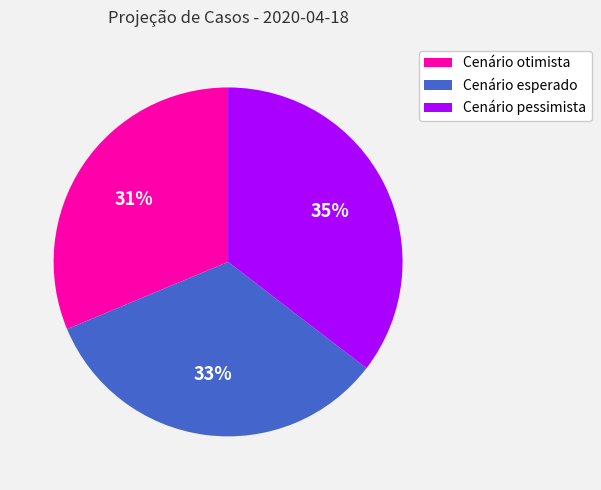

To the nearest percent, what portion does Cenário esperado represent?

33%